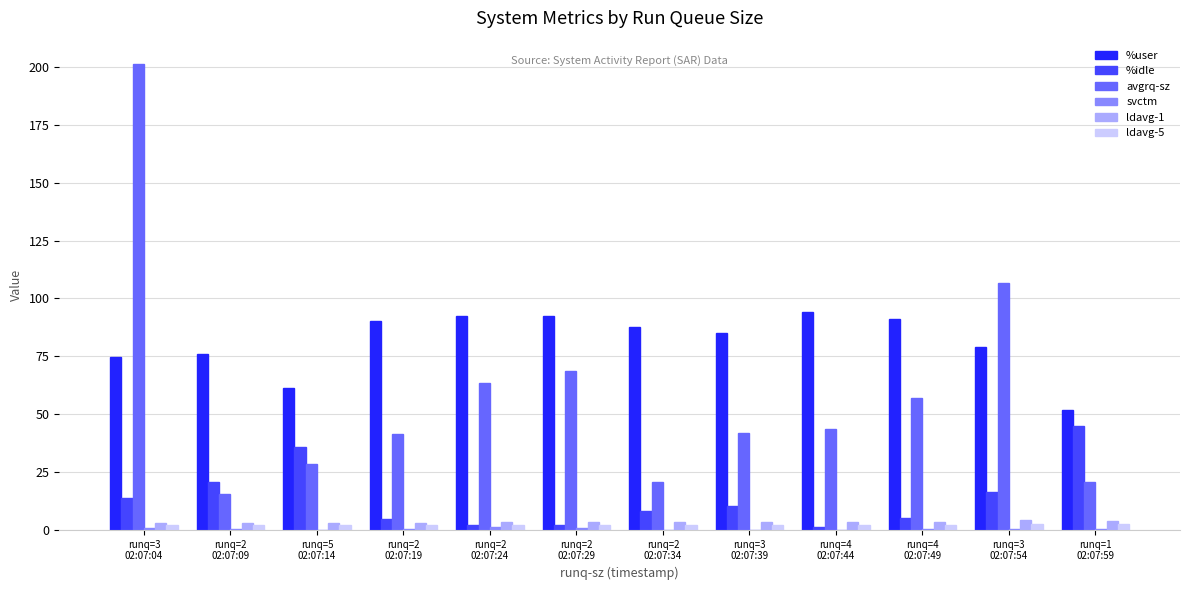

What is the highest value of the %user series?

94.1